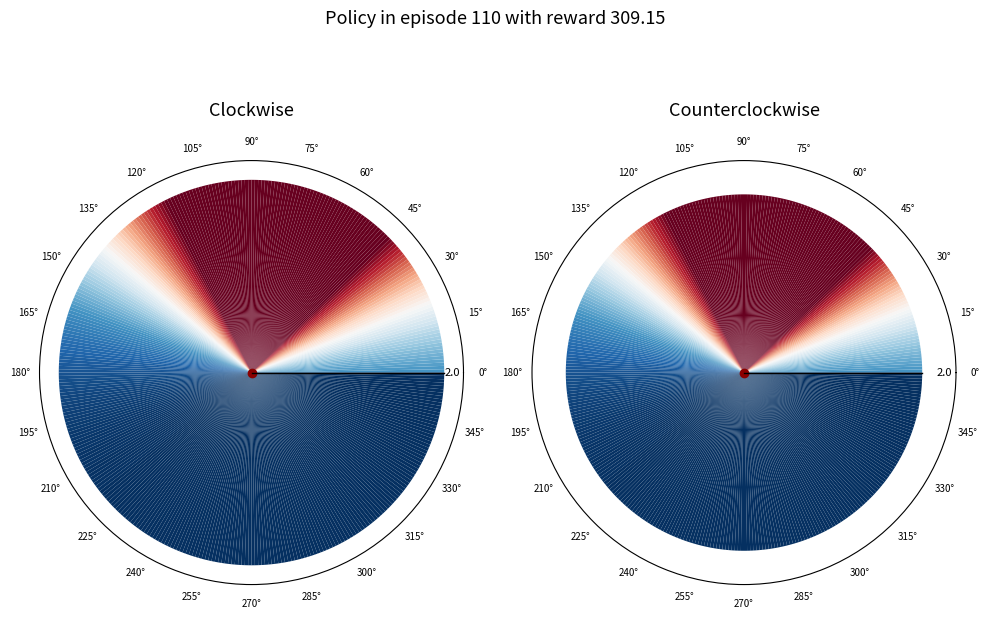

Does 2 account for over 50% of the chart?

No